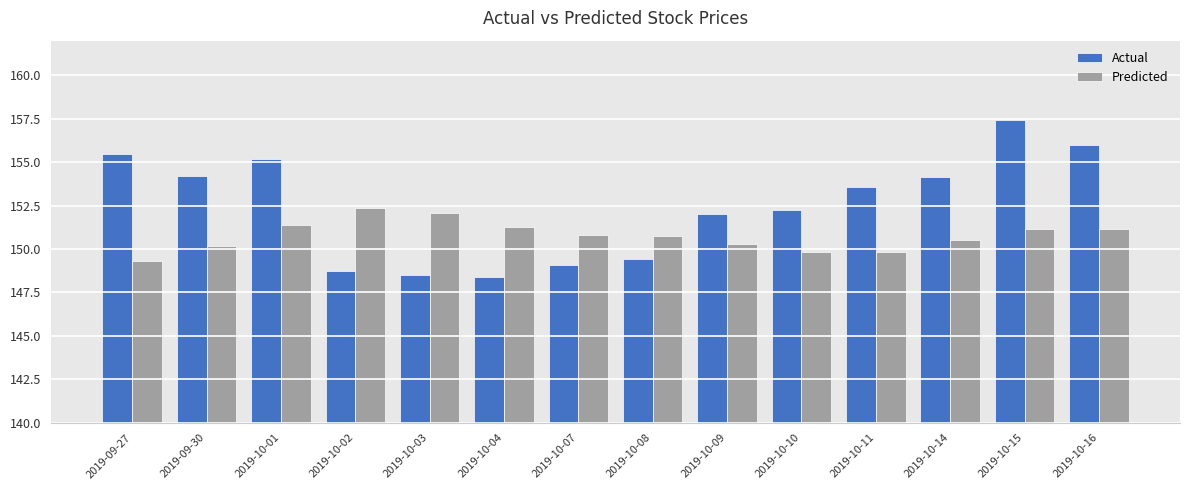

What is the difference between the maximum and minimum values in the Predicted series?

3.1